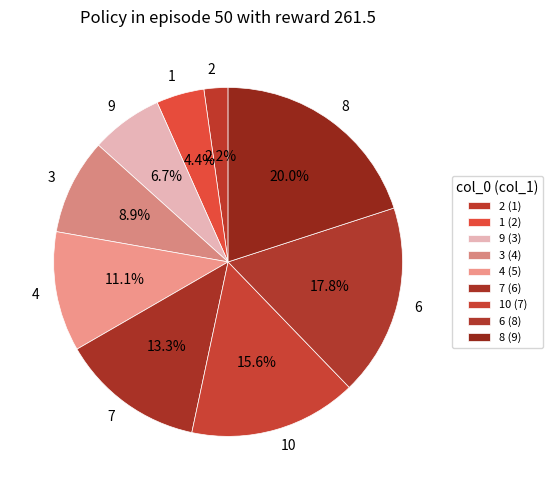

What is the smallest slice in the pie chart?

2